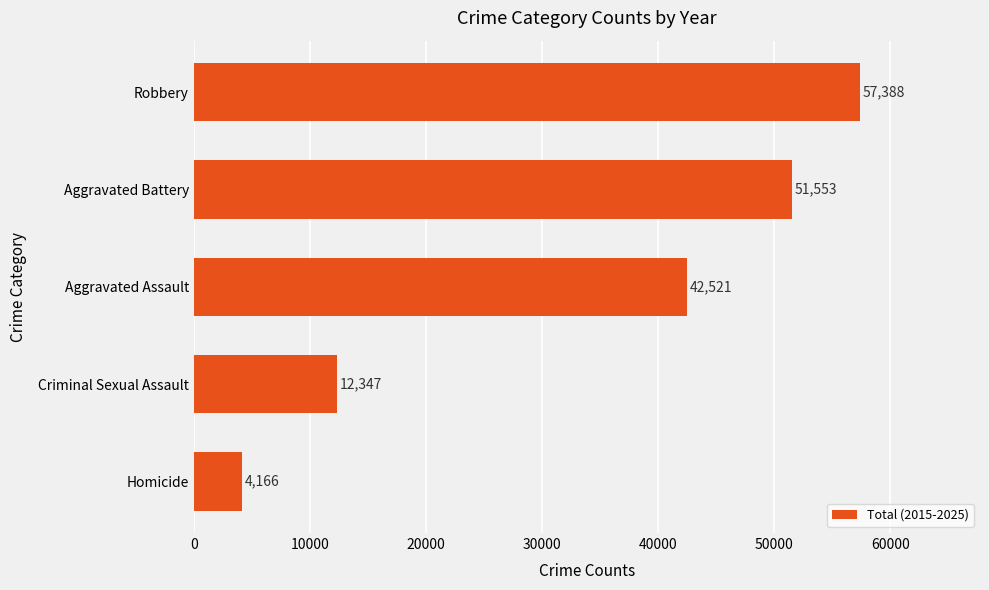

The chart shows a value of 12347 at Criminal Sexual Assault. True or false?

True